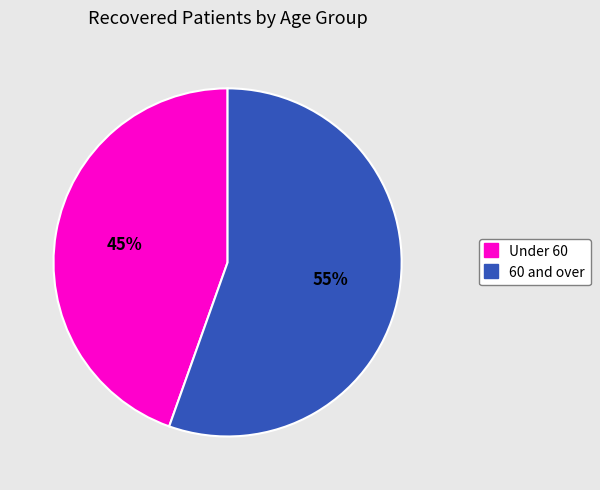

Is there any slice that represents more than half of the pie?

Yes